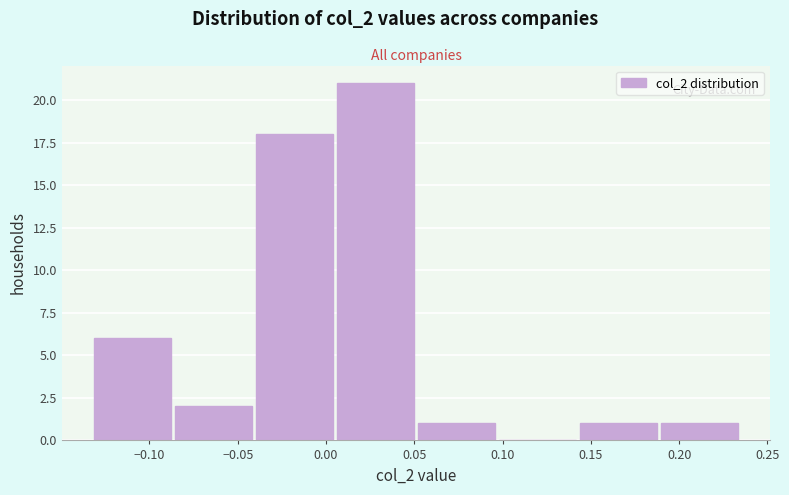

How tall is the bar that spans 0.050 to 0.095 on the x-axis? Neither the bar edges nor the heights are printed on the chart, so give them approximately, as read against the axes.

1